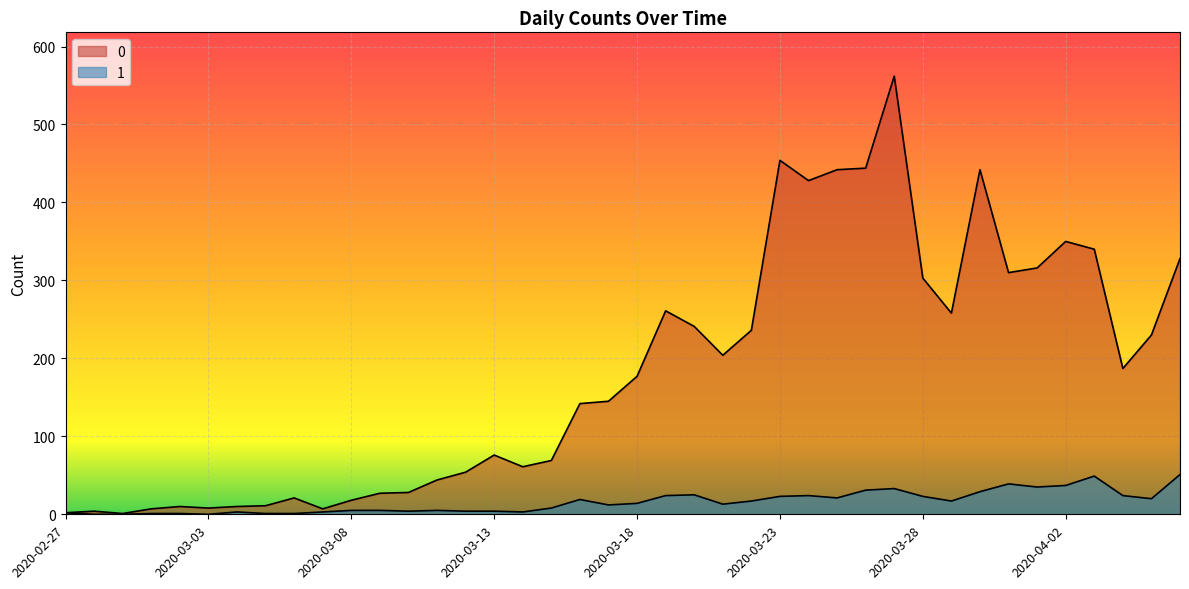

Reading left to right, list all the values displayed in this chart.

0: 2	4	1	7	10	8	10	11	21	7	18	27	28	44	54	76	61	69	142	145	177	261	241	204	236	454	428	442	444	562	303	258	442	310	316	350	340	187	230	328
1: 2	0	0	1	1	0	3	1	1	3	5	5	4	5	4	4	3	8	19	12	14	24	25	13	17	23	24	21	31	33	23	17	29	39	35	37	49	24	20	51